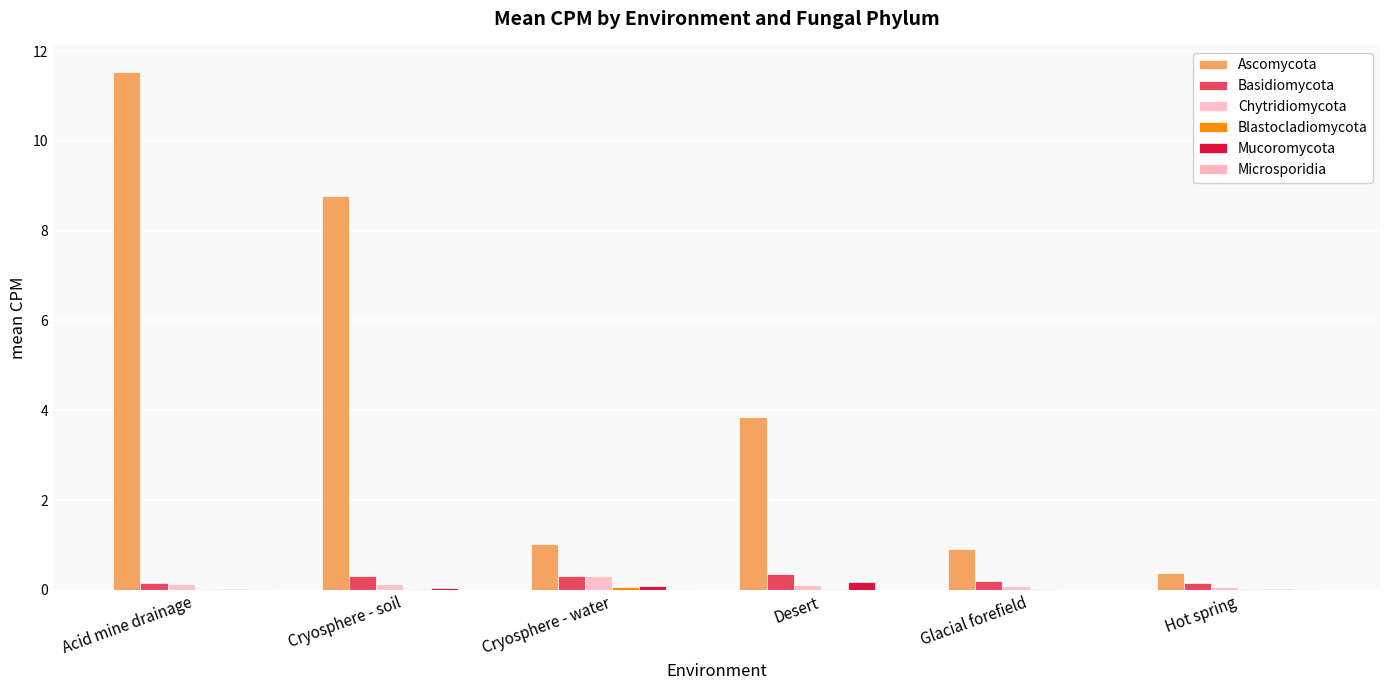

The Blastocladiomycota series shows 0.0 at Cryosphere - soil. True or false?

True